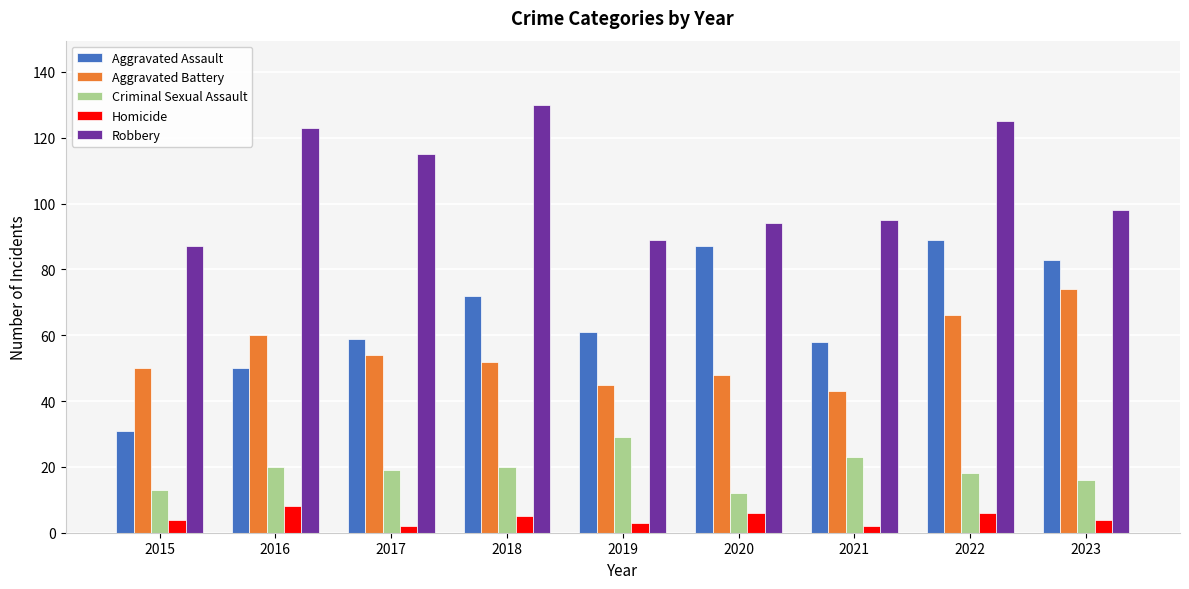

What are all the series names shown in the legend?

Aggravated Assault, Aggravated Battery, Criminal Sexual Assault, Homicide, Robbery